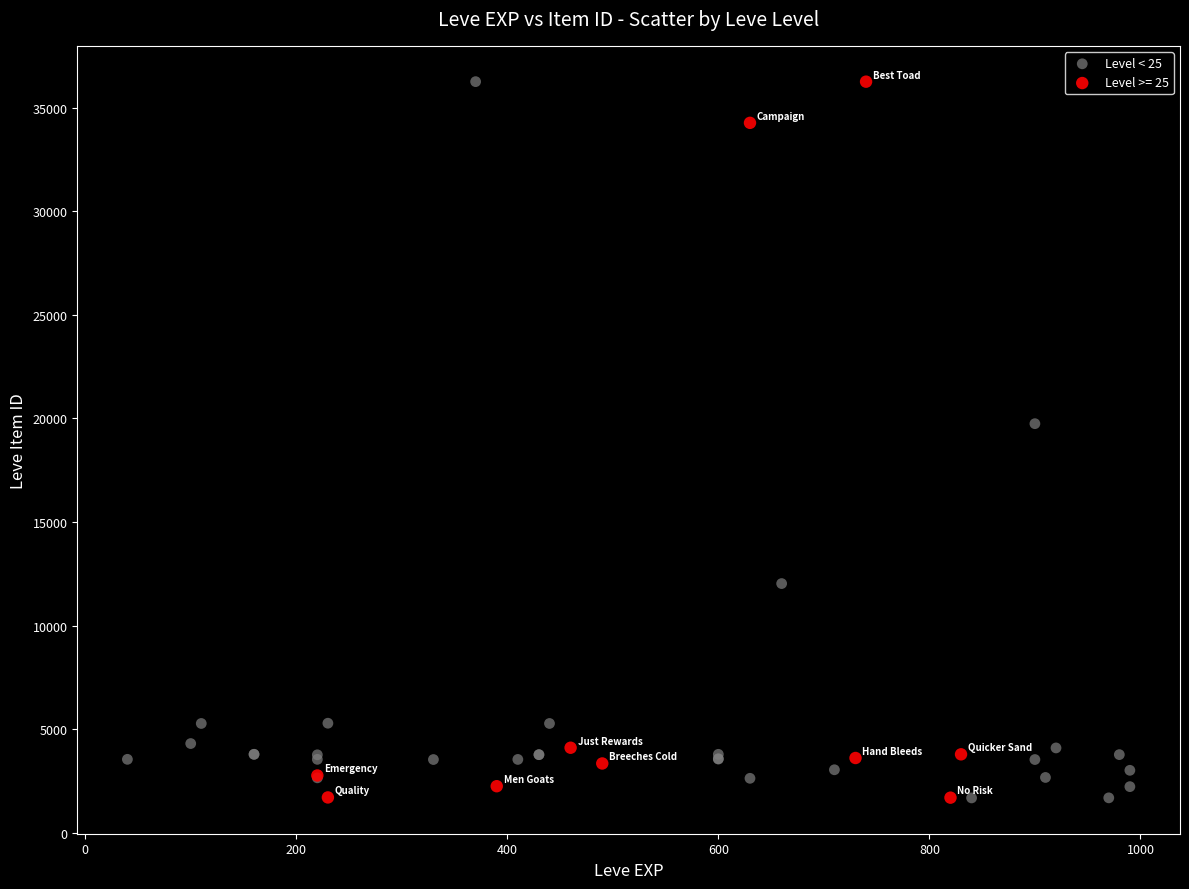

What are all the series names shown in the legend?

Level < 25, Level >= 25